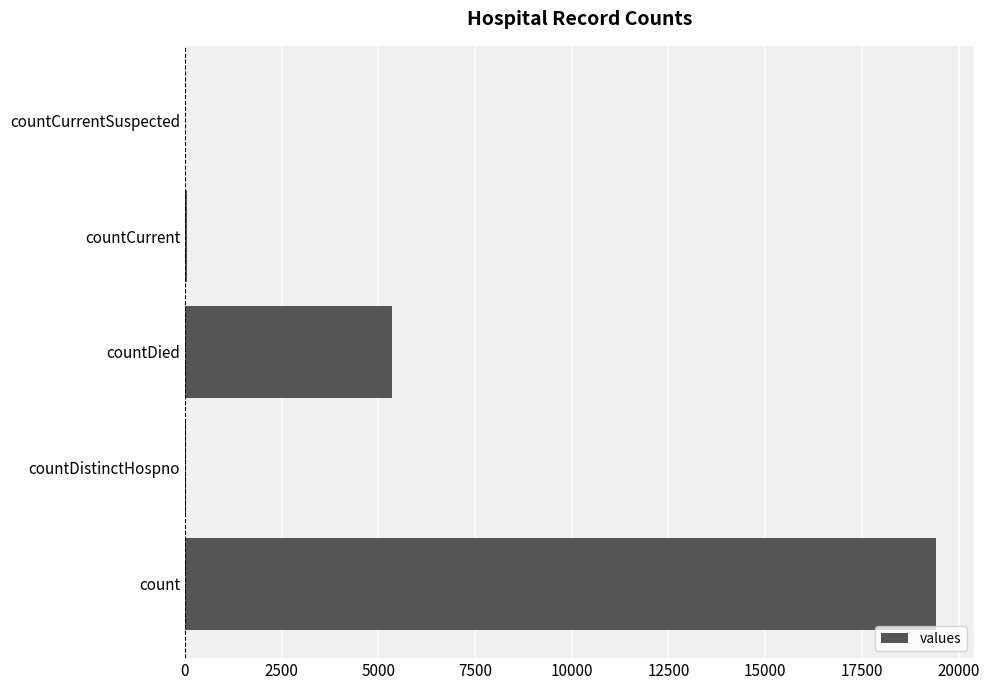

Which has a higher value, count or countCurrent?

count